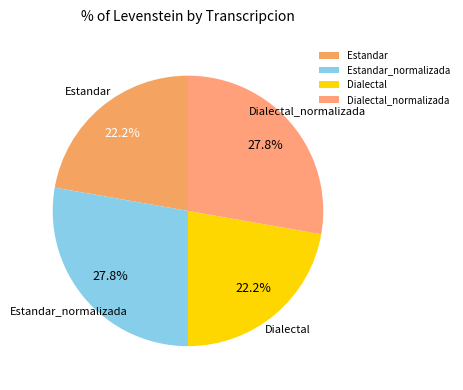

Is there a majority slice in this chart?

No